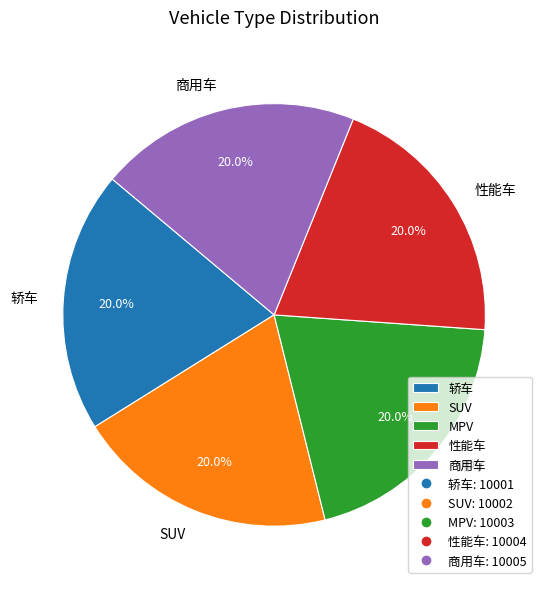

How many slices are in this pie chart?

5